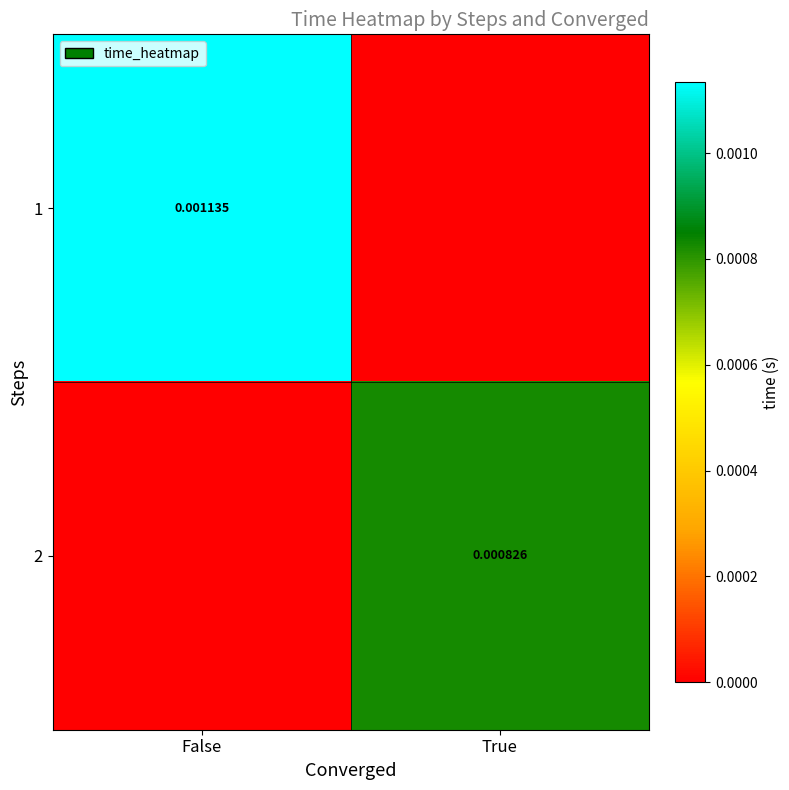

At False, list the series in order from largest to smallest.

1, 2